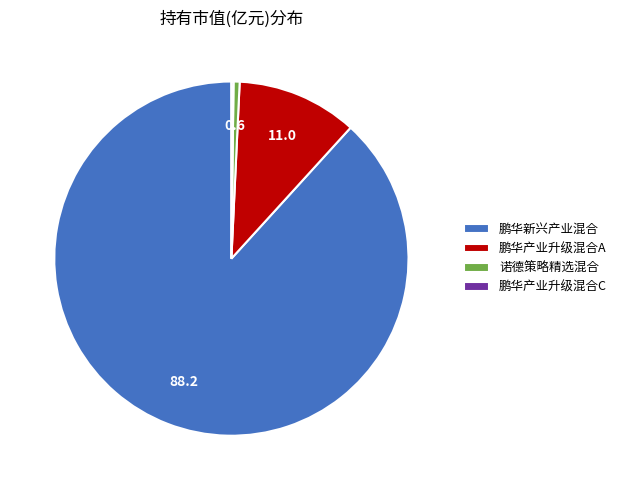

Is it true that 鹏华产业升级混合A is 1% of the pie?

False